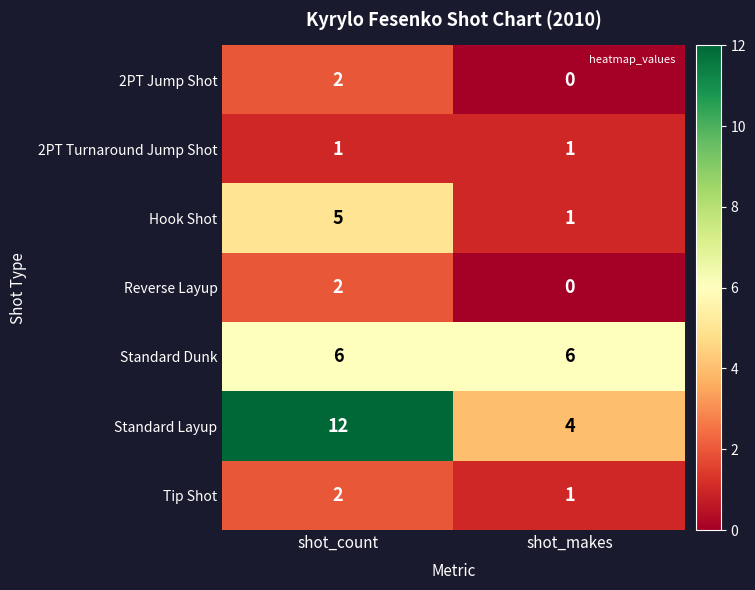

Which series changed the most between shot_count and shot_makes?

Standard Layup